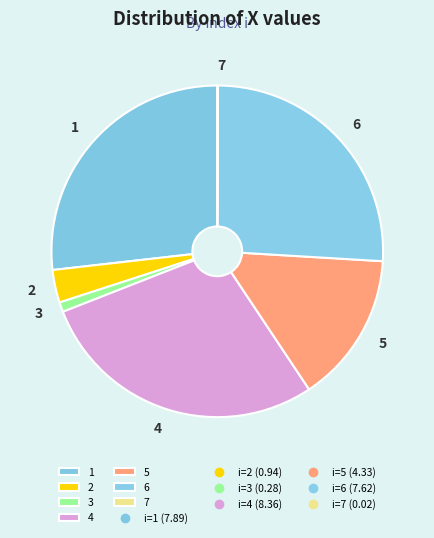

Between 6 and 2, which is larger?

6